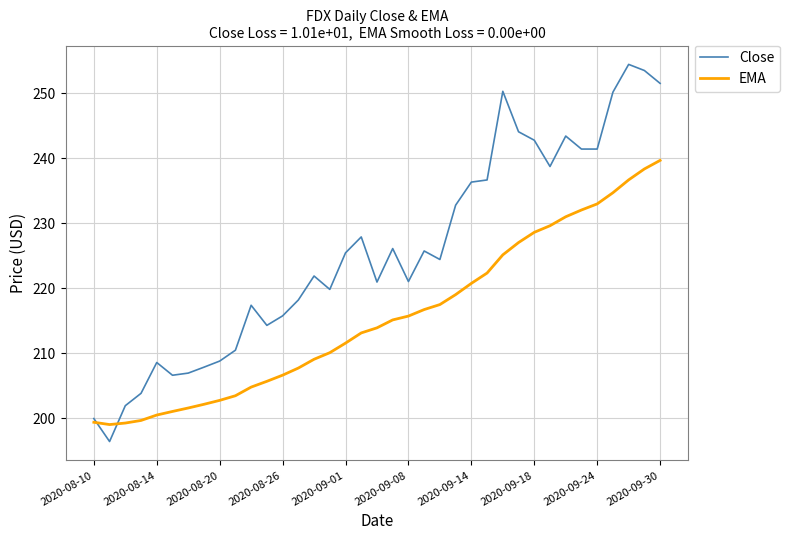

List the series in order of their overall mean, lowest first.

EMA, Close